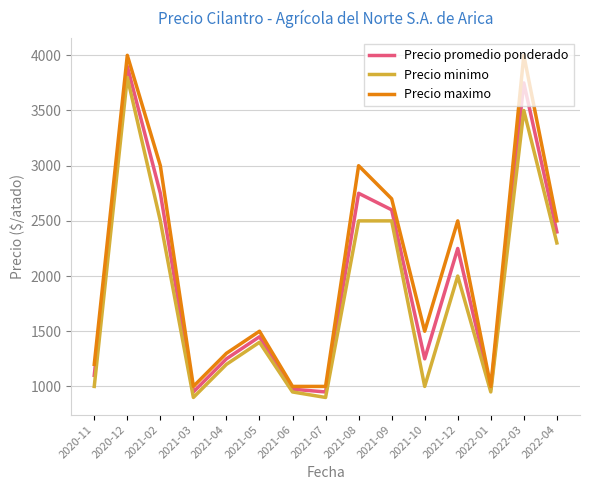

What is the maximum value shown in the chart?

4000